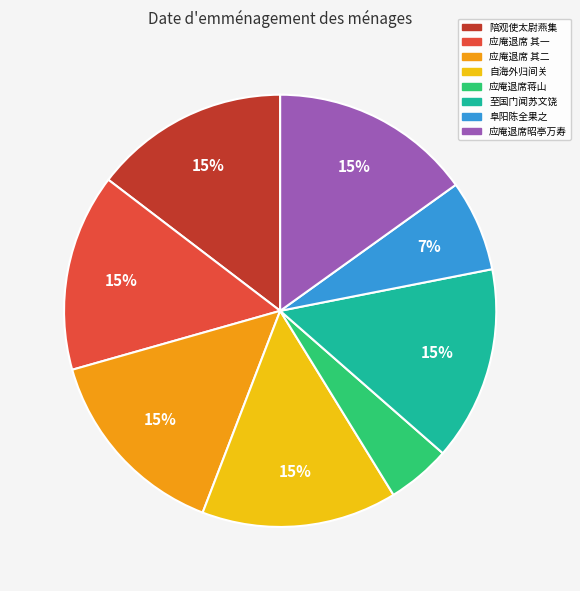

Count the number of slices in the pie.

8